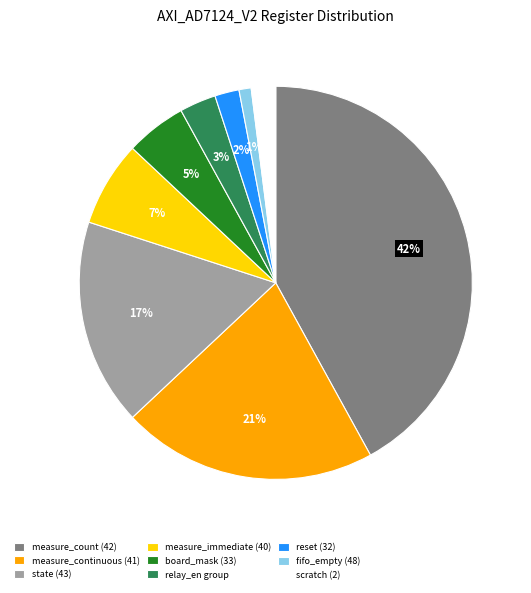

Which category has the smallest portion of the pie?

fifo_empty (48)